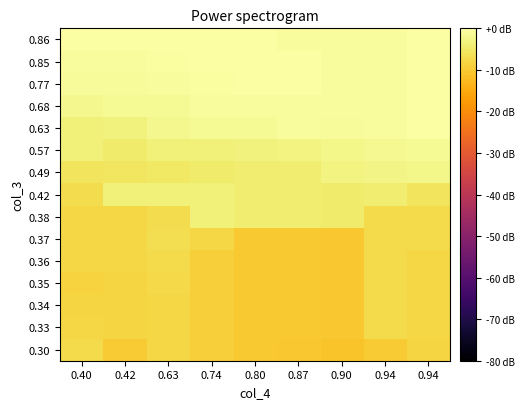

Reading left to right, transcribe all the data shown in this chart.

0.30: 0.40=-7.4	0.42=-9.9	0.63=-7.9	0.74=-9.4	0.80=-10.2	0.87=-10.5	0.90=-11.2	0.94=-9.9	0.94=-8.3
0.33: 0.40=-8.1	0.42=-8.3	0.63=-8.1	0.74=-9.4	0.80=-10.2	0.87=-10.2	0.90=-10.5	0.94=-7.4	0.94=-8.1
0.34: 0.40=-8.3	0.42=-8.3	0.63=-7.9	0.74=-9.4	0.80=-10.2	0.87=-10.2	0.90=-10.5	0.94=-7.4	0.94=-8.1
0.35: 0.40=-8.6	0.42=-8.3	0.63=-7.6	0.74=-9.4	0.80=-10.2	0.87=-10.2	0.90=-10.5	0.94=-7.4	0.94=-8.1
0.36: 0.40=-8.1	0.42=-7.9	0.63=-7.2	0.74=-9.4	0.80=-10.2	0.87=-10.2	0.90=-10.5	0.94=-7.4	0.94=-7.9
0.37: 0.40=-8.1	0.42=-7.9	0.63=-6.8	0.74=-8.1	0.80=-10.2	0.87=-10.2	0.90=-10.5	0.94=-7.4	0.94=-7.2
0.38: 0.40=-7.9	0.42=-7.9	0.63=-7.0	0.74=-3.6	0.80=-4.3	0.87=-4.2	0.90=-4.7	0.94=-7.4	0.94=-7.2
0.42: 0.40=-7.0	0.42=-3.5	0.63=-3.5	0.74=-3.6	0.80=-4.3	0.87=-4.2	0.90=-4.7	0.94=-4.3	0.94=-5.7
0.49: 0.40=-5.7	0.42=-5.5	0.63=-5.3	0.74=-4.7	0.80=-4.3	0.87=-4.2	0.90=-3.1	0.94=-2.7	0.94=-2.4
0.57: 0.40=-3.5	0.42=-4.7	0.63=-3.6	0.74=-3.5	0.80=-3.2	0.87=-3.1	0.90=-2.4	0.94=-1.7	0.94=-1.5
0.63: 0.40=-3.5	0.42=-3.2	0.63=-2.1	0.74=-1.4	0.80=-1.4	0.87=-0.7	0.90=-1.2	0.94=-0.7	0.94=-0.2
0.68: 0.40=-2.1	0.42=-1.4	0.63=-1.4	0.74=-0.7	0.80=-0.8	0.87=-0.7	0.90=-0.8	0.94=-0.7	0.94=0.0
0.77: 0.40=-1.2	0.42=-1.2	0.63=-0.7	0.74=-0.4	0.80=0.0	0.87=0.0	0.90=-0.8	0.94=-0.7	0.94=0.0
0.85: 0.40=-0.7	0.42=-0.7	0.63=-0.4	0.74=0.0	0.80=0.0	0.87=0.0	0.90=-0.7	0.94=-0.7	0.94=0.0
0.86: 0.40=0.0	0.42=0.0	0.63=0.0	0.74=0.0	0.80=0.0	0.87=-0.7	0.90=-0.7	0.94=-0.7	0.94=0.0